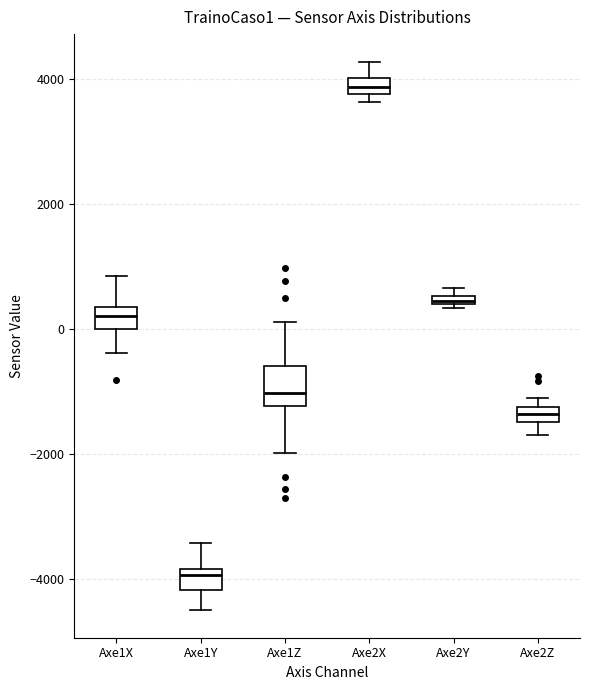

Which box is the tallest, from its lower edge to its upper edge?

Axe1Z